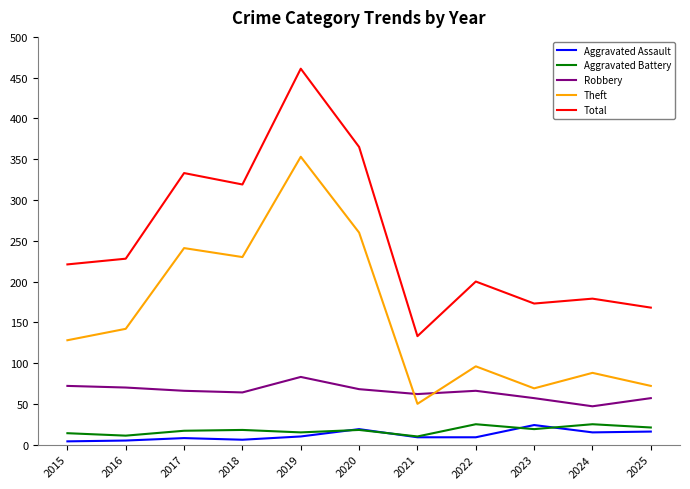

Which series has the largest range (max minus min)?

Total